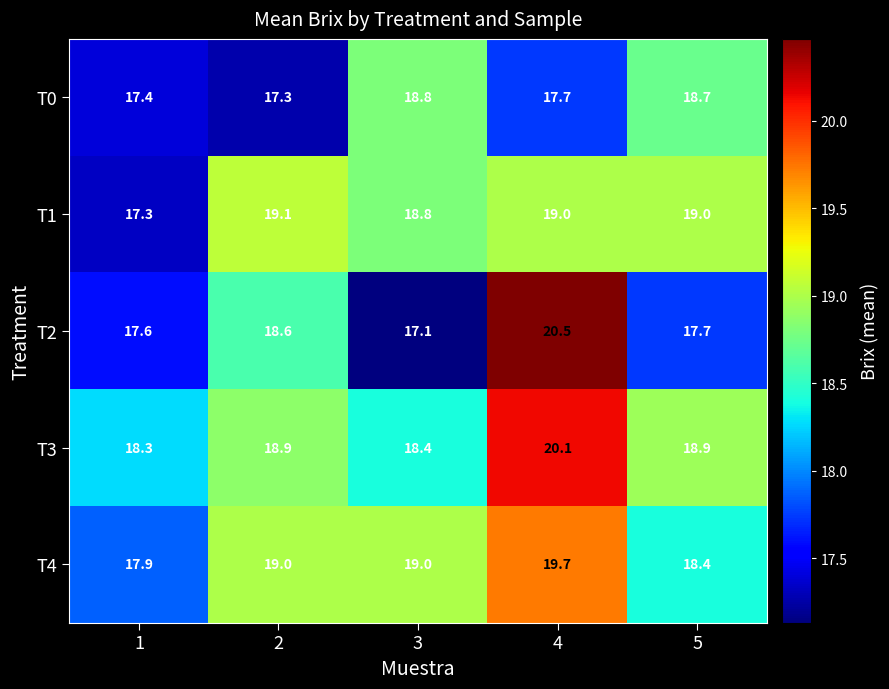

What is the difference between the maximum and minimum values in the T1 series?

1.8